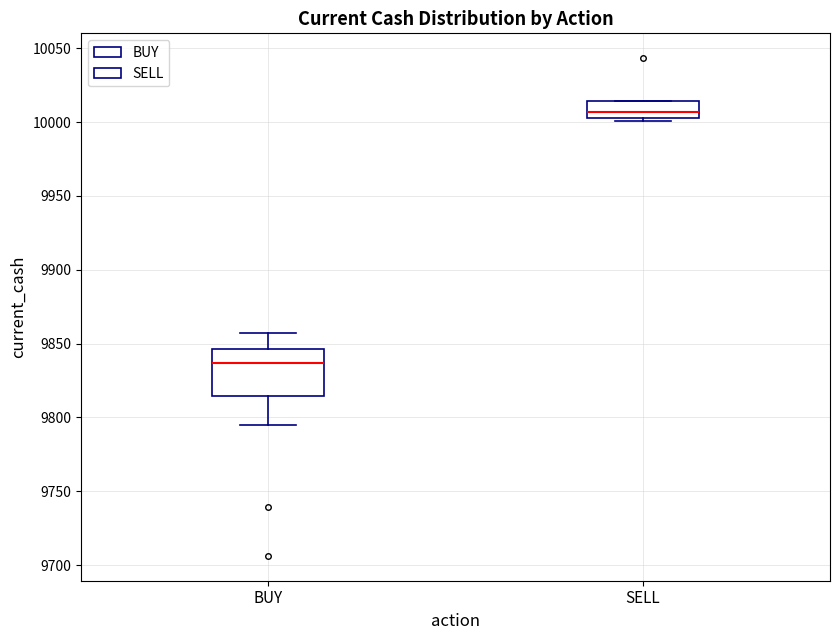

Reading left to right, read every box against the y-axis: the position of its median line, the range the box covers, and the ends of its whiskers. The values are not printed on the chart, so give them approximately, as read against the axis.

BUY: median 9835, box 9815 to 9845, whiskers 9795 to 9855
SELL: median 10005 (just above the box's lower edge), box 10005 to 10015, whiskers 10000 to 10015